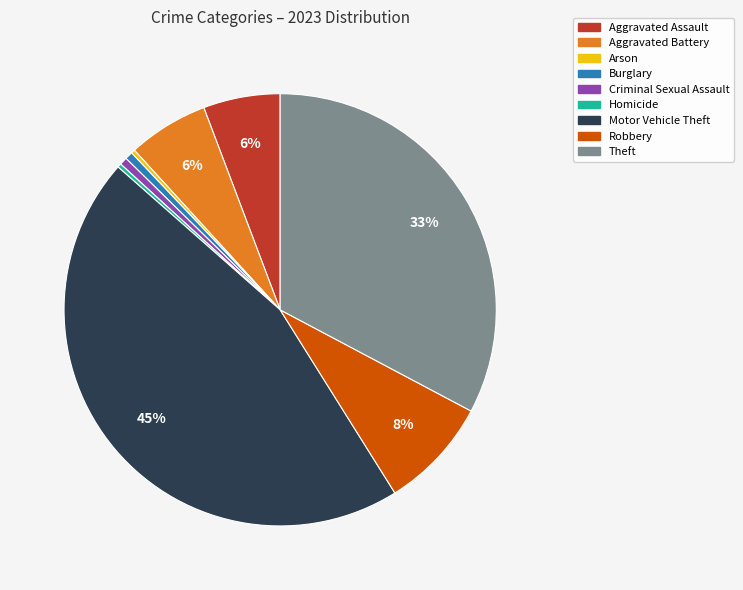

To the nearest percent, what is the average slice percentage?

11%